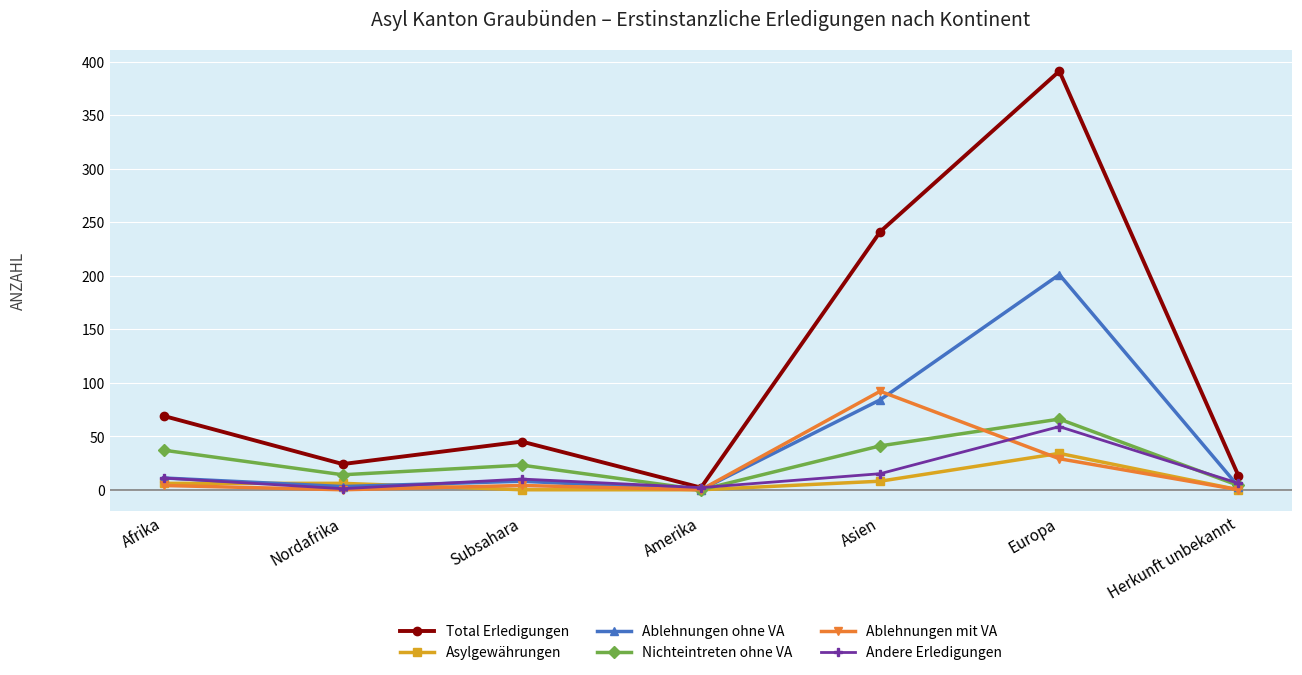

At which category does the chart reach its peak across all series?

Europa